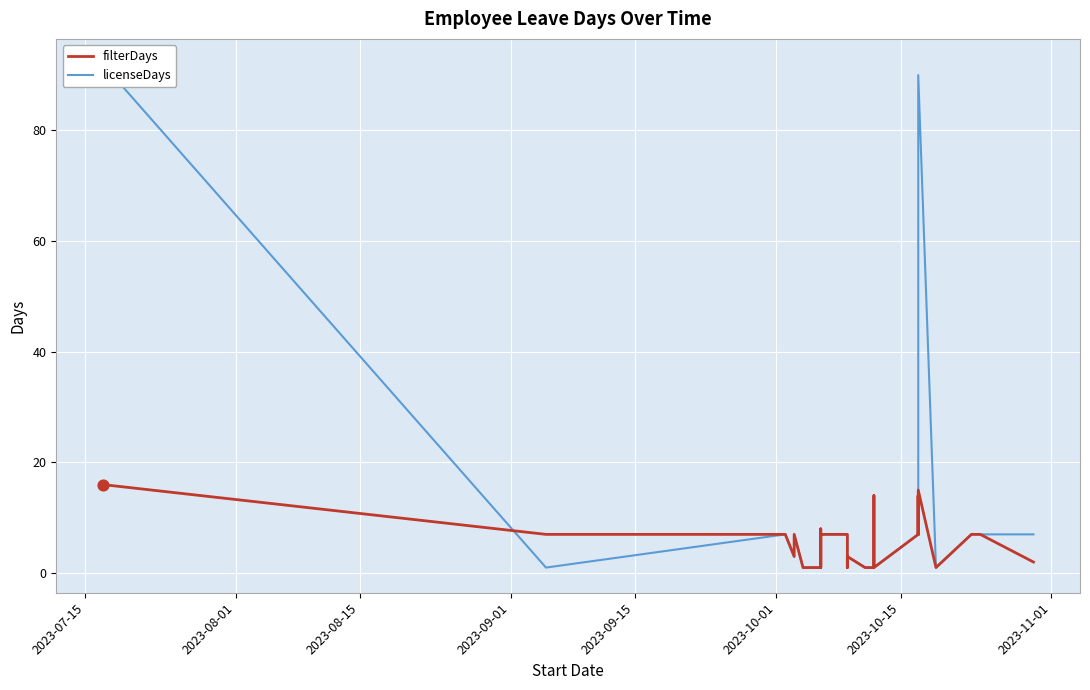

Is the value of licenseDays at 25 greater than the value of filterDays at 17?

No